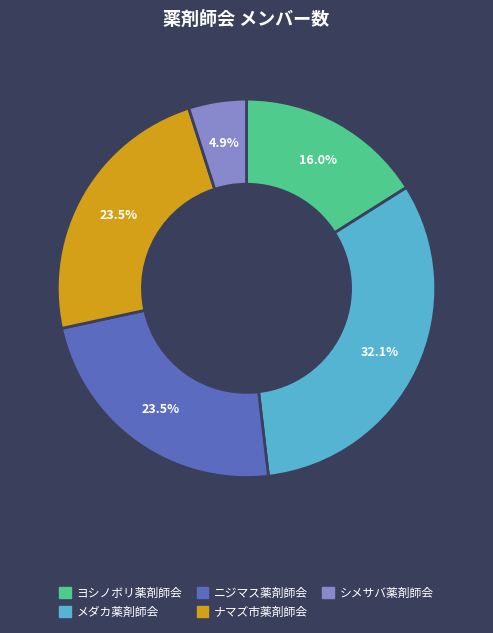

Does any single category account for the majority?

No